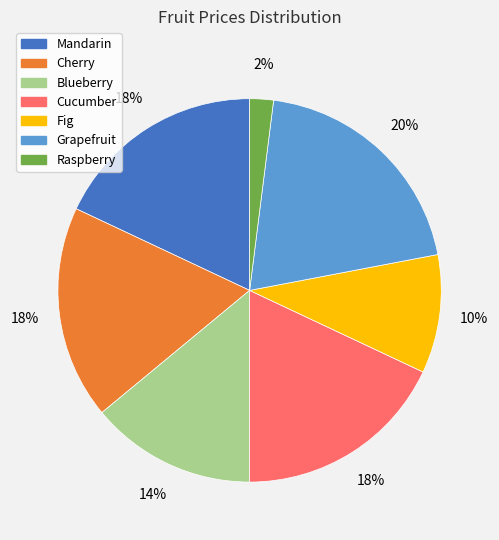

True or false: Raspberry accounts for 2% of the total.

True